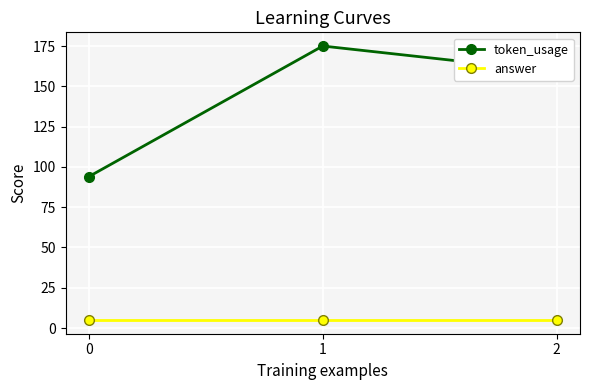

Where is token_usage nearest to the value 134?

2